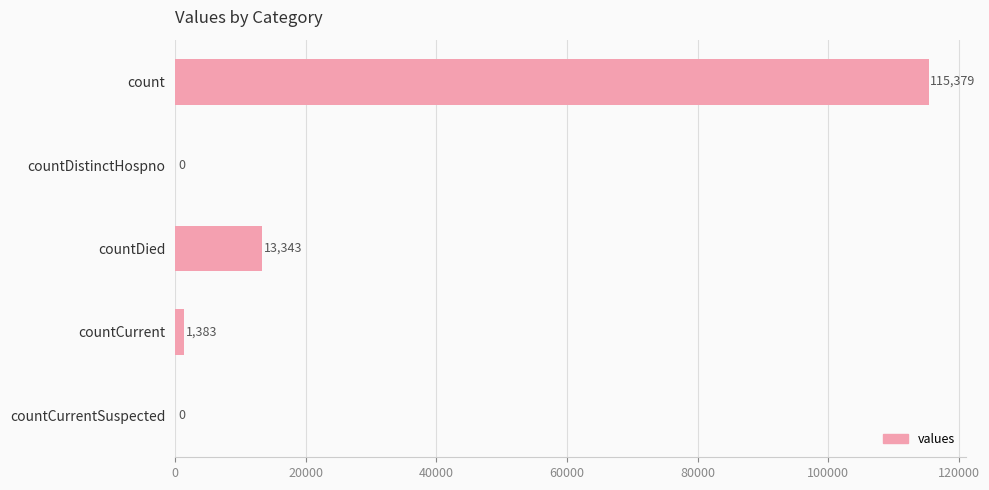

Reading top to bottom, what are all the values shown in this chart?

count=115379	countDistinctHospno=0	countDied=13343	countCurrent=1383	countCurrentSuspected=0